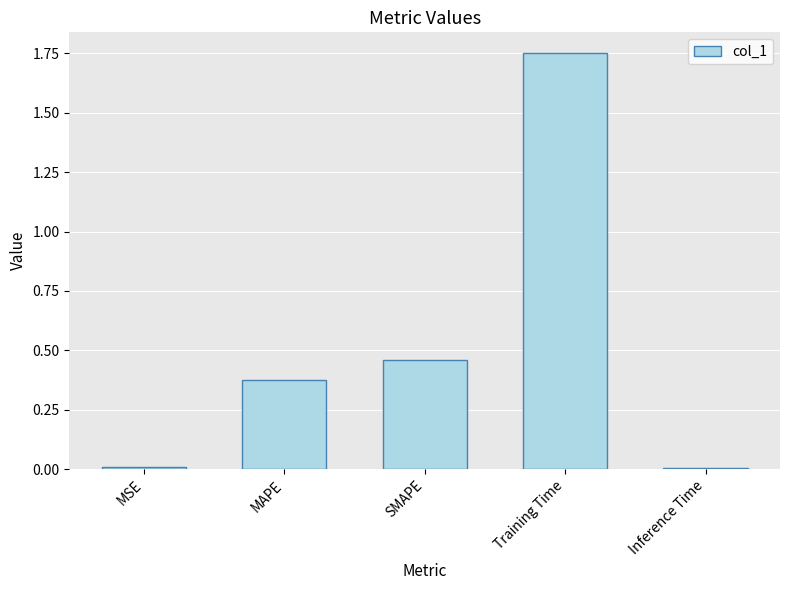

At which category does the chart reach its peak across all series?

Training Time